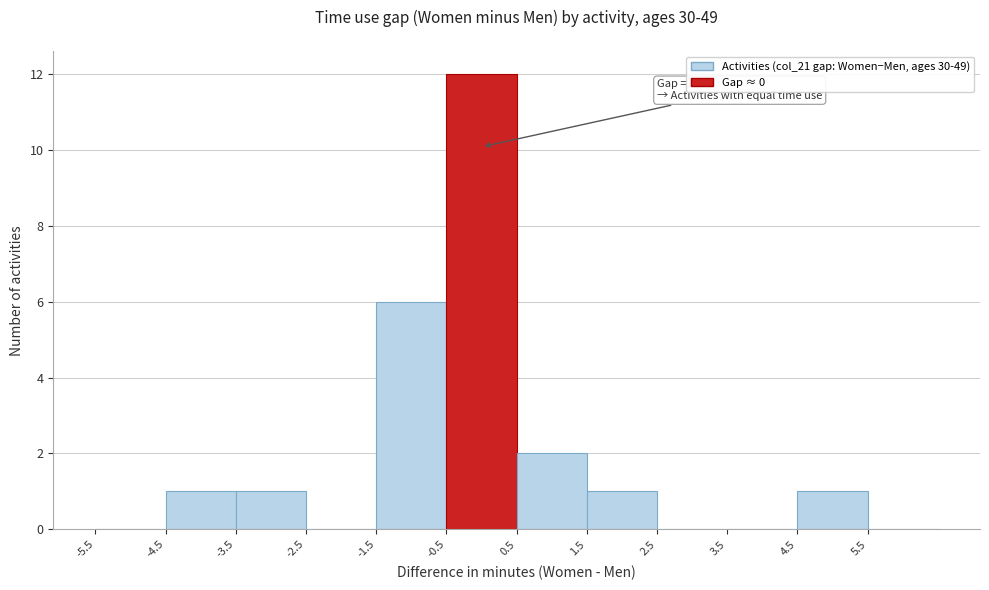

Which range on the x-axis has the tallest bar?

-0.5 to 0.5